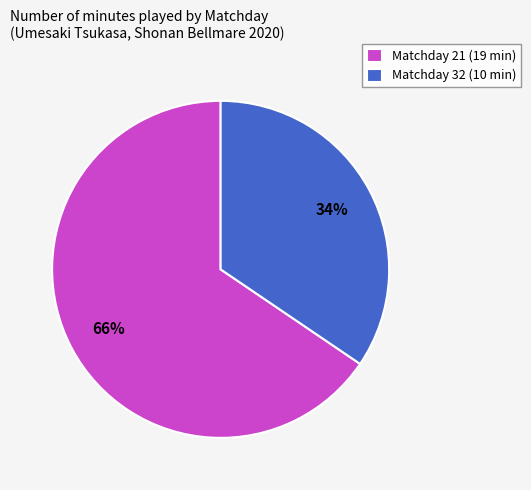

To the nearest percent, what is the combined percentage of Matchday 32 and Matchday 21?

100%